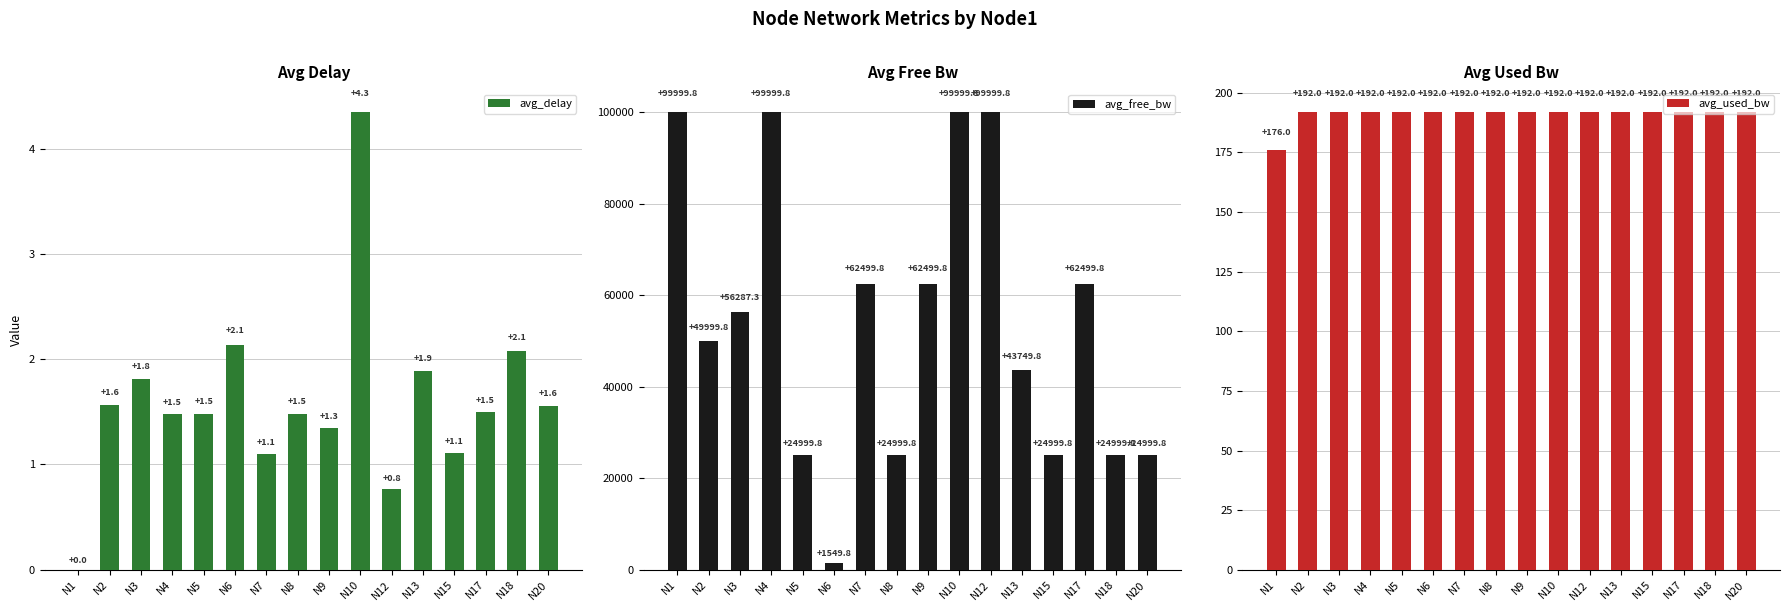

What is the sum of all avg_delay values?

25.6